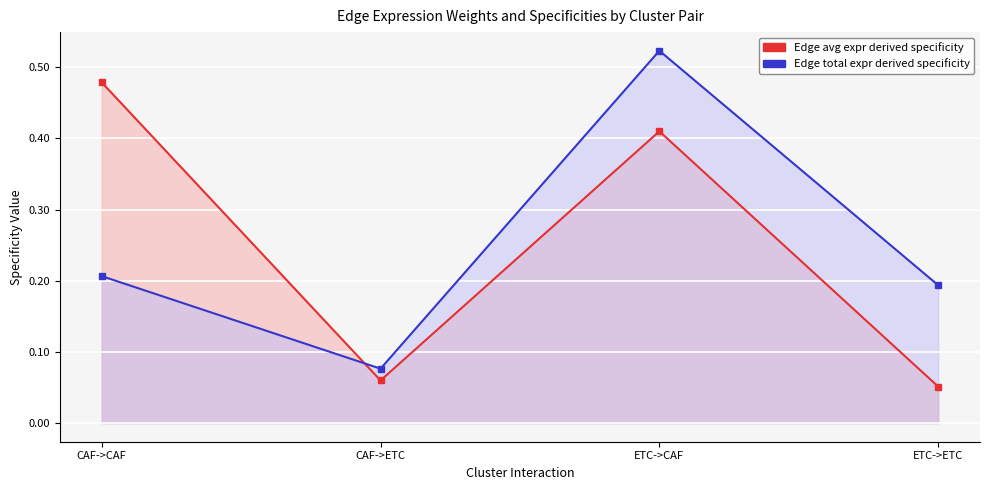

The Edge average expression weight series shows 0.1 at CAF->ETC. True or false?

True